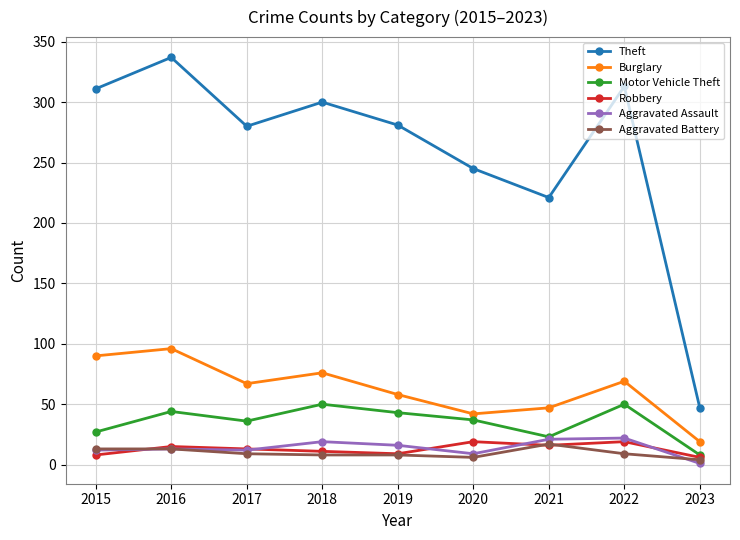

What is the maximum value shown in the chart?

337